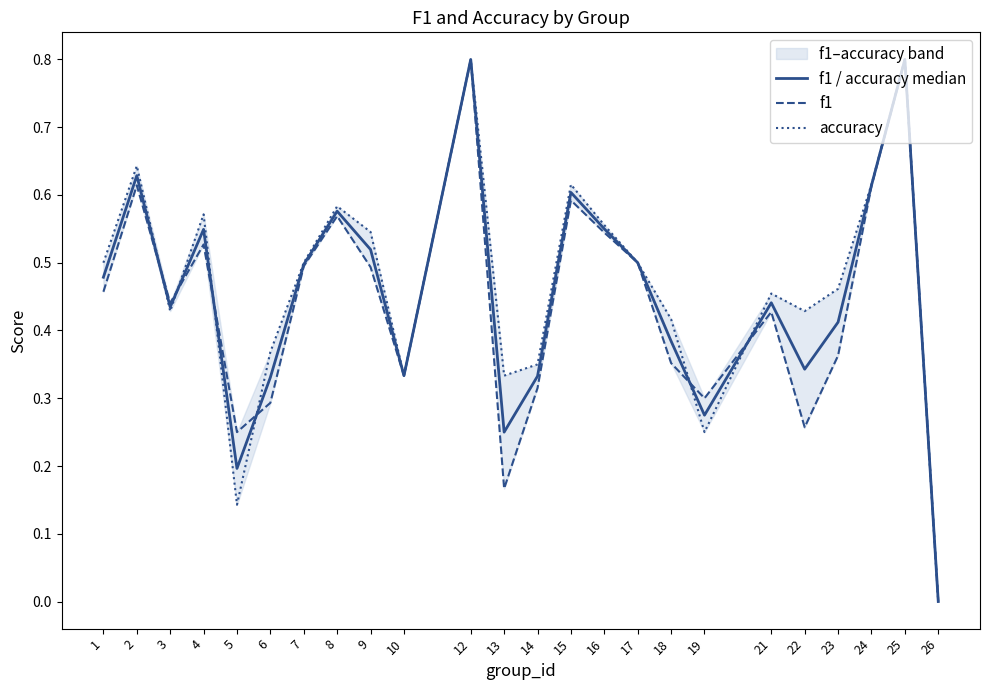

Reading left to right, transcribe all the data shown in this chart.

f1 / accuracy median: 0.5	0.6	0.4	0.5	0.2	0.3	0.5	0.6	0.5	0.3	0.8	0.2	0.3	0.6	0.6	0.5	0.4	0.3	0.4	0.3	0.4	0.6	0.8	0.0
f1: 0.5	0.6	0.4	0.5	0.2	0.3	0.5	0.6	0.5	0.3	0.8	0.2	0.3	0.6	0.5	0.5	0.4	0.3	0.4	0.3	0.4	0.6	0.8	0.0
accuracy: 0.5	0.6	0.4	0.6	0.1	0.4	0.5	0.6	0.5	0.3	0.8	0.3	0.3	0.6	0.6	0.5	0.4	0.2	0.5	0.4	0.5	0.6	0.8	0.0